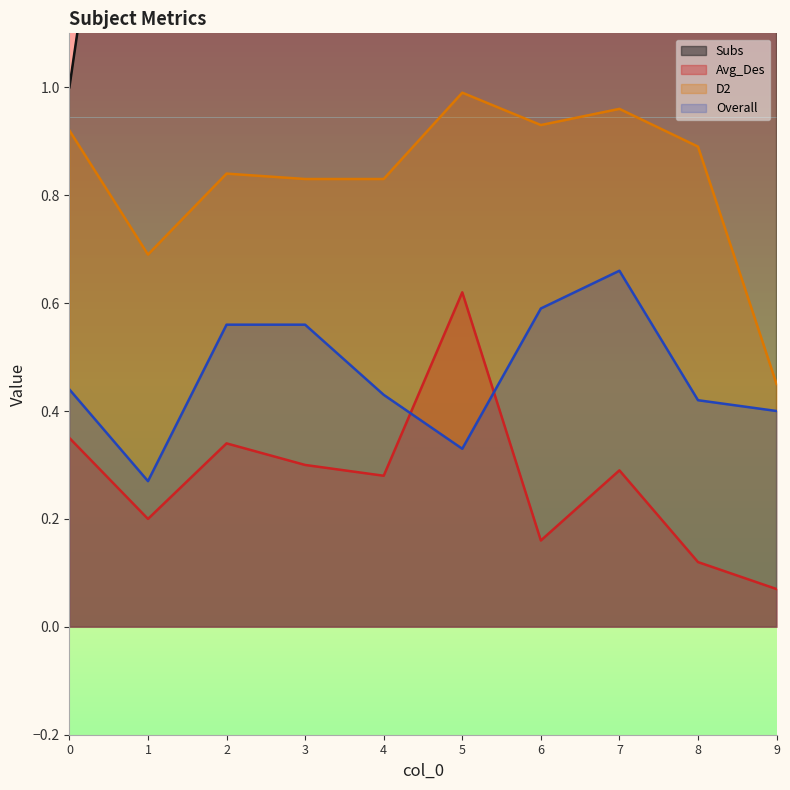

What is the maximum value shown in the chart?

10.0